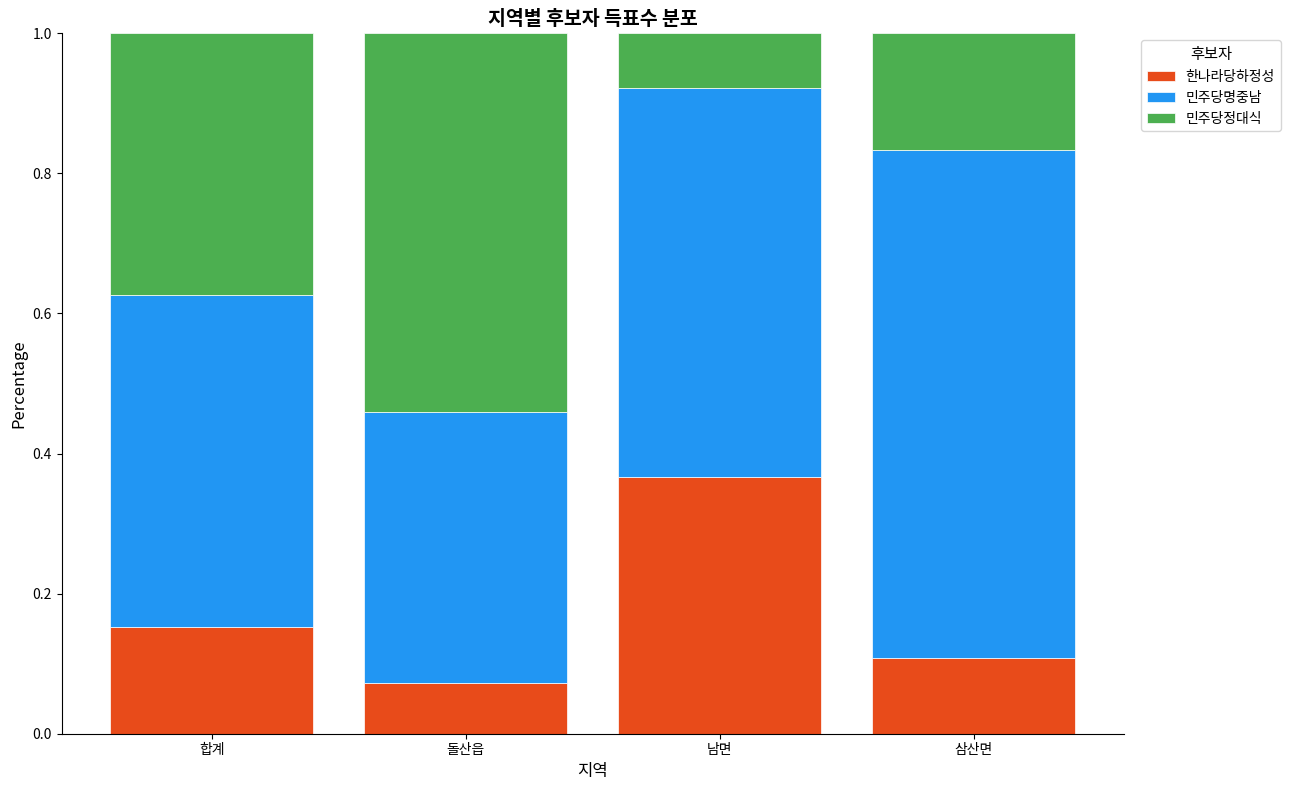

Rank the categories by 한나라당하정성 value from lowest to highest.

돌산읍, 삼산면, 합계, 남면